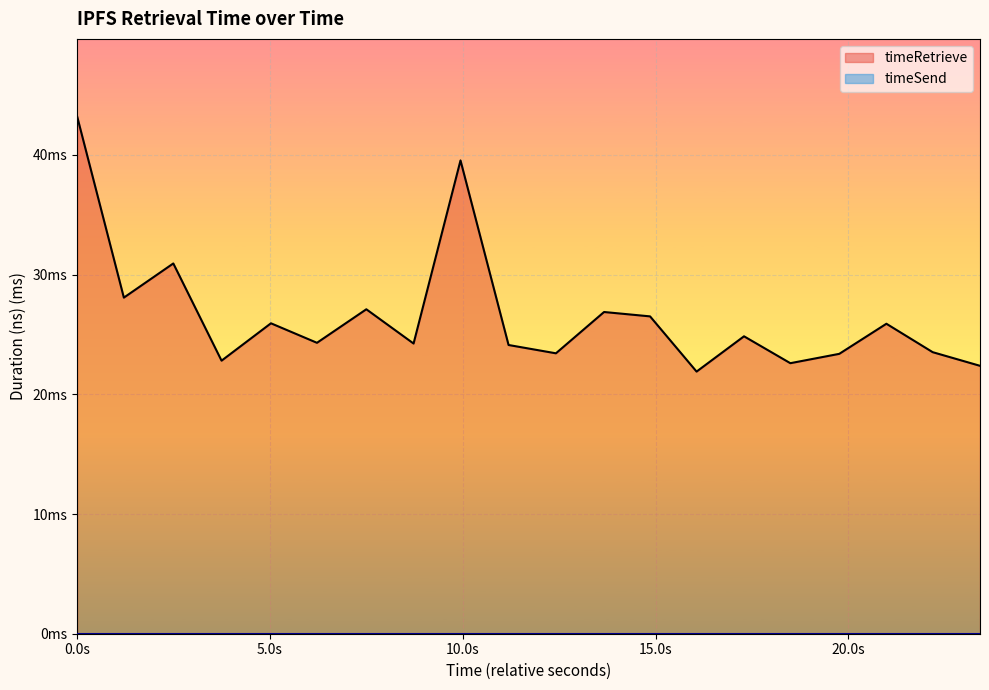

How many values exceed 24?

13